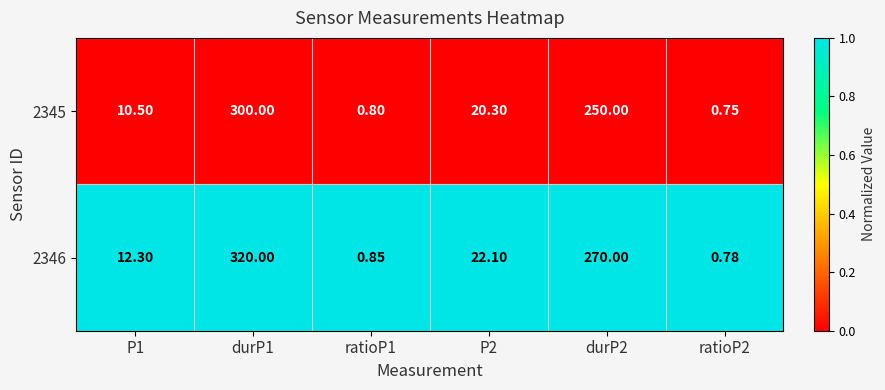

How many data points in 2345 are less than 20?

3